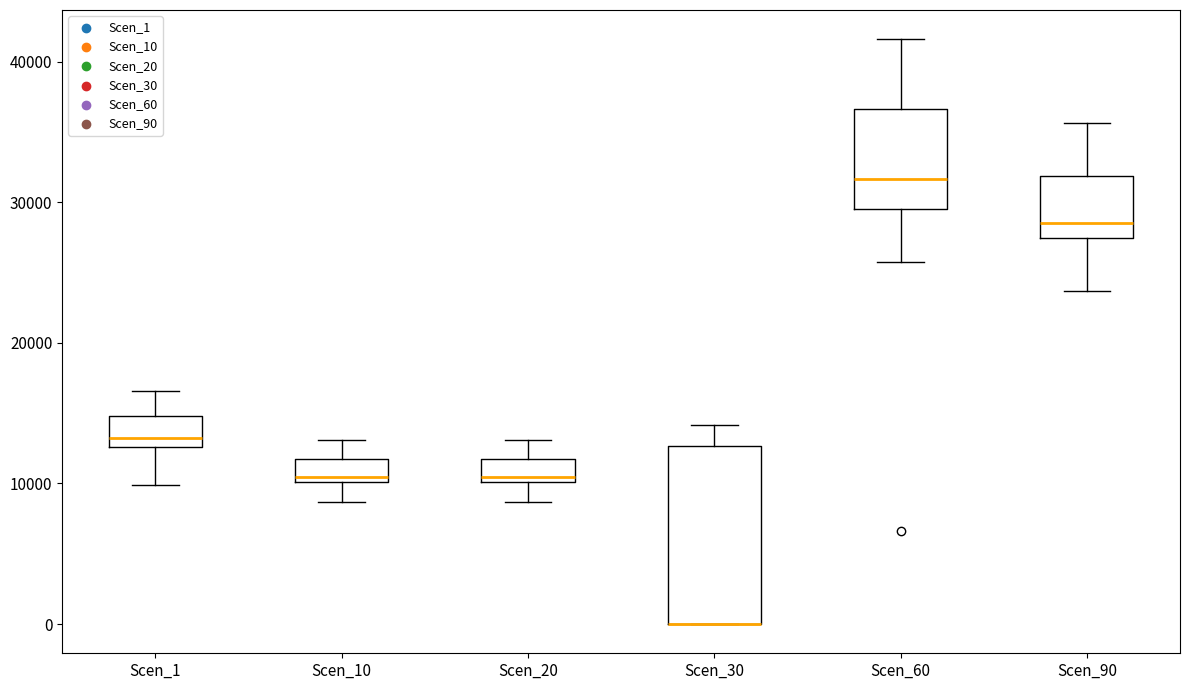

Reading left to right, transcribe this box plot: for each box, give where its median line is, the range the box spans, and where its two whiskers end, as read against the y-axis. The values are not printed on the chart, so give them approximately, as read against the axis.

Scen_1: median 13000 (just above the box's lower edge), box 13000 to 15000, whiskers 10000 to 17000
Scen_10: median 10000 (just above the box's lower edge), box 10000 to 12000, whiskers 9000 to 13000
Scen_20: median 10000 (just above the box's lower edge), box 10000 to 12000, whiskers 9000 to 13000
Scen_30: median 0 (drawn on the box's lower edge), box 0 to 13000, whiskers 0 to 14000
Scen_60: median 32000, box 30000 to 37000, whiskers 26000 to 42000
Scen_90: median 28000, box 27000 to 32000, whiskers 24000 to 36000